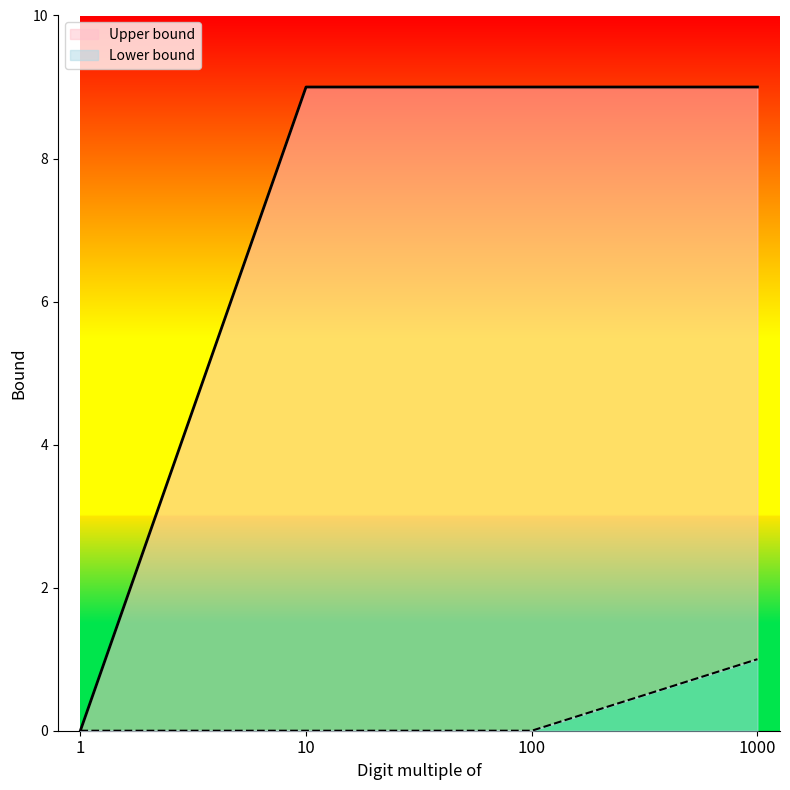

Which series has the largest range (max minus min)?

Upper bound